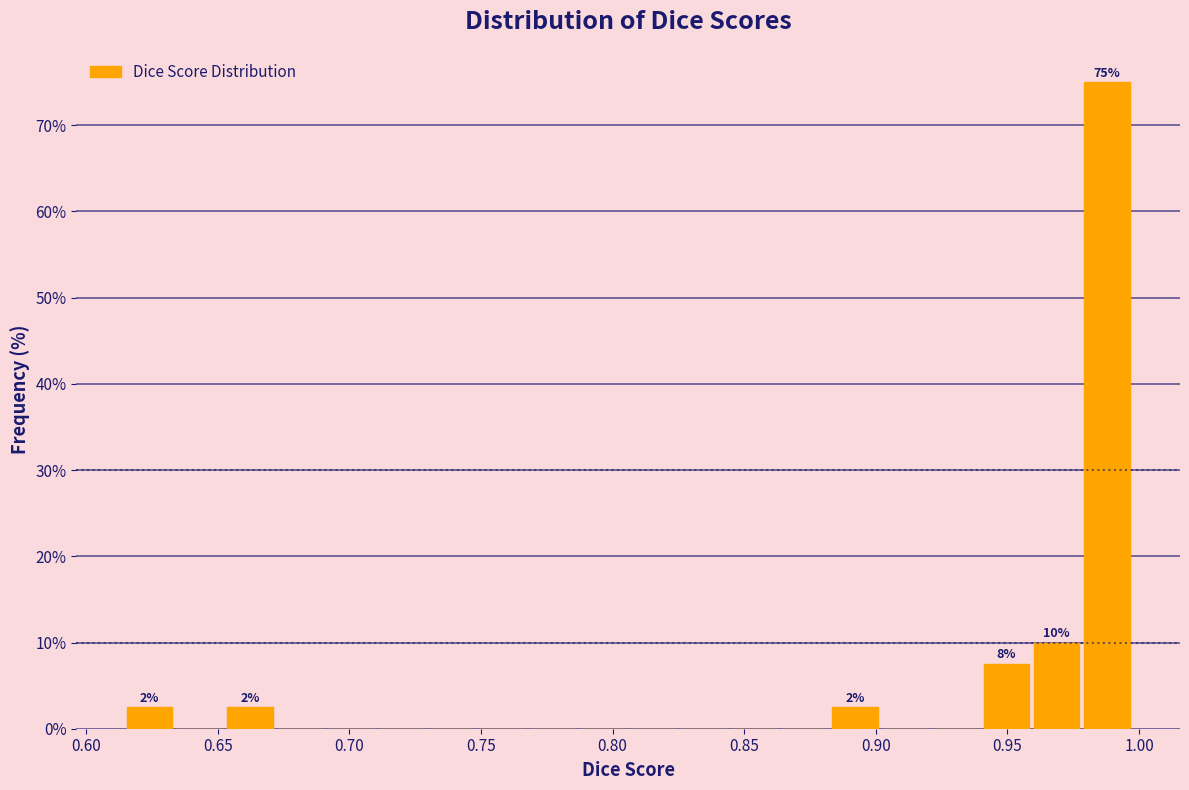

Around what value on the x-axis is the tallest bar? Give the approximate position of its centre, as read against the axis.

0.990